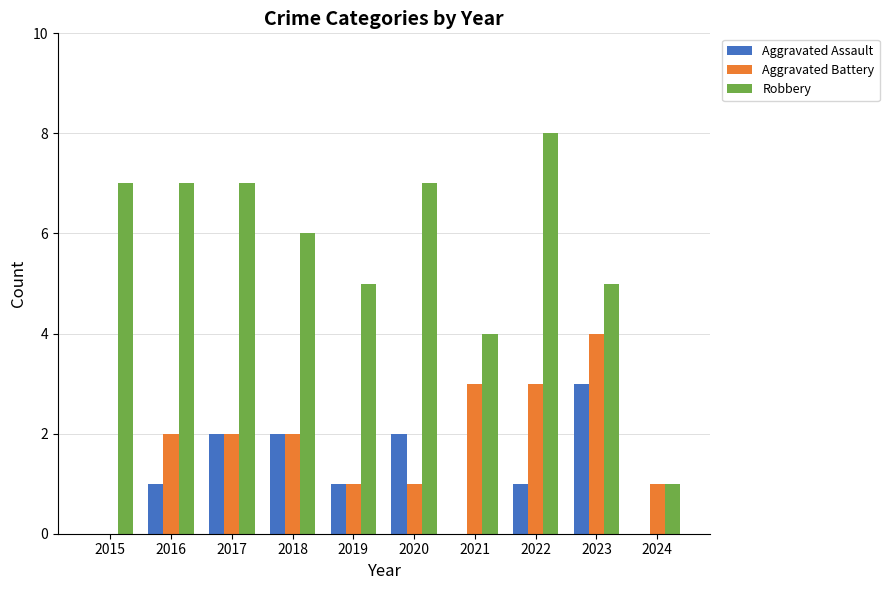

At which category does the chart reach its peak across all series?

2022